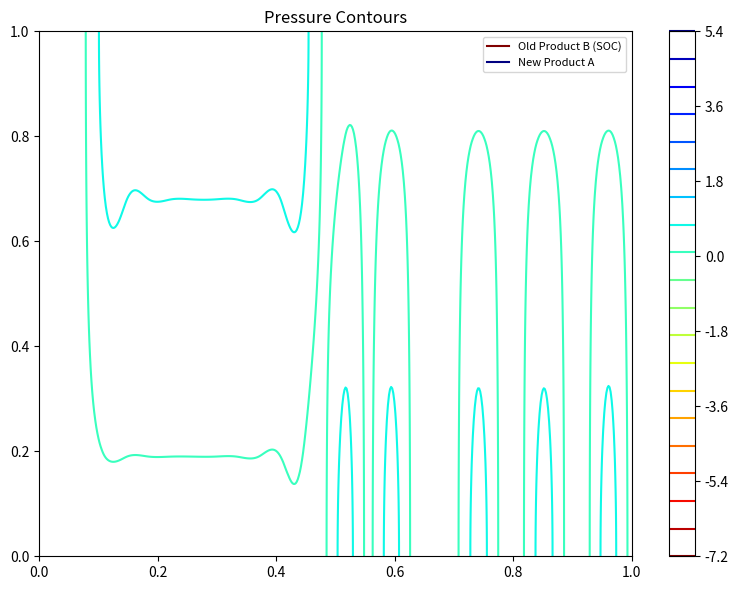

The value of New Product A at 2001.5 is -1. True or false?

False